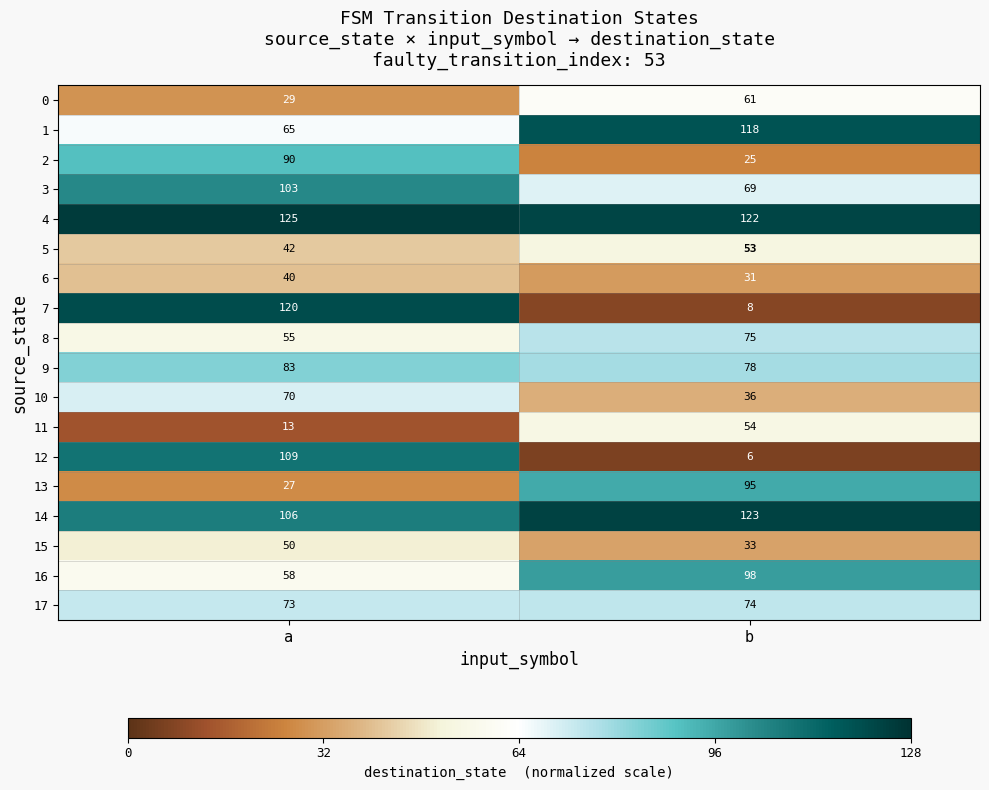

Between a and b, which series saw the biggest shift?

7